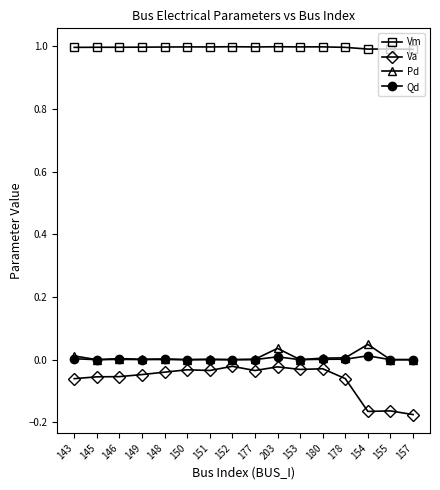

True or false: Pd has a value of 0.0 at 152.

True